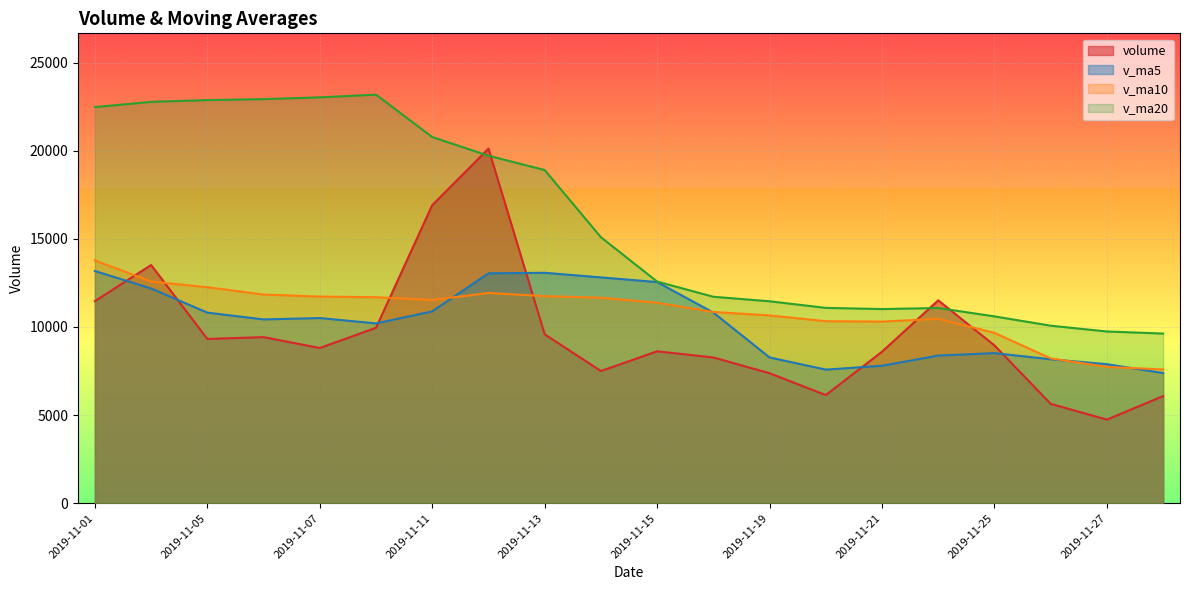

True or false: v_ma20 and v_ma10 cross at least once.

False